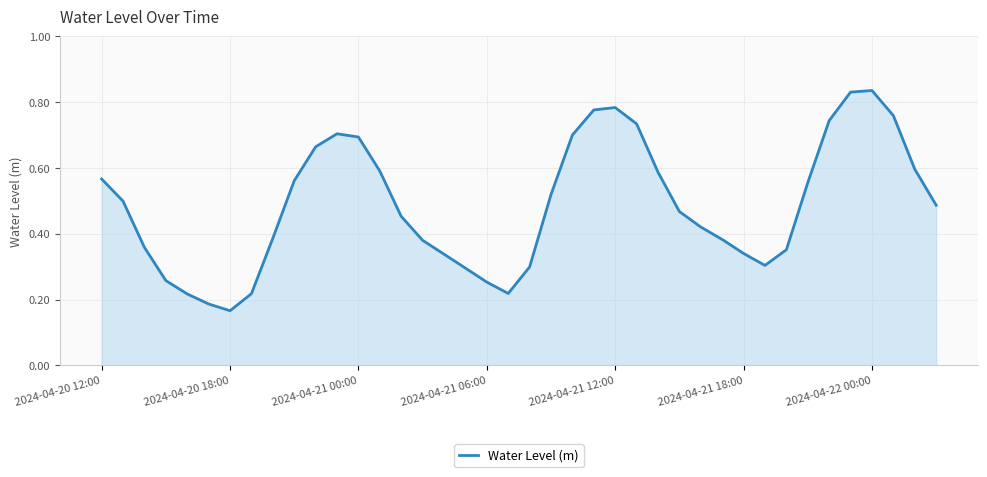

Which category has the lowest value across all series?

2024-04-20 18:00